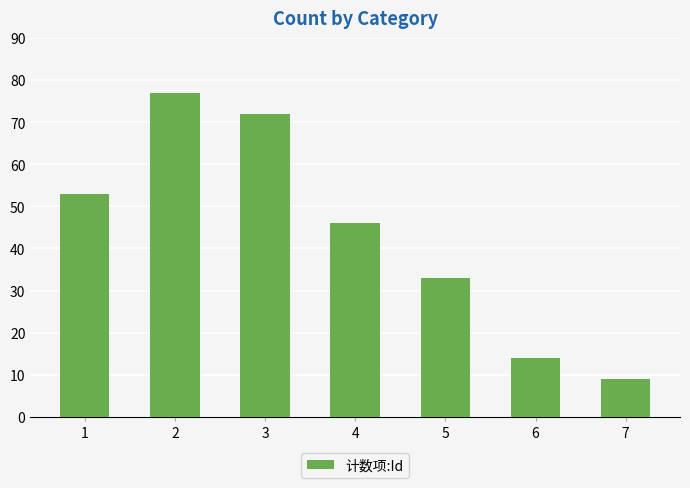

Rank the categories by value from lowest to highest.

7, 6, 5, 4, 1, 3, 2